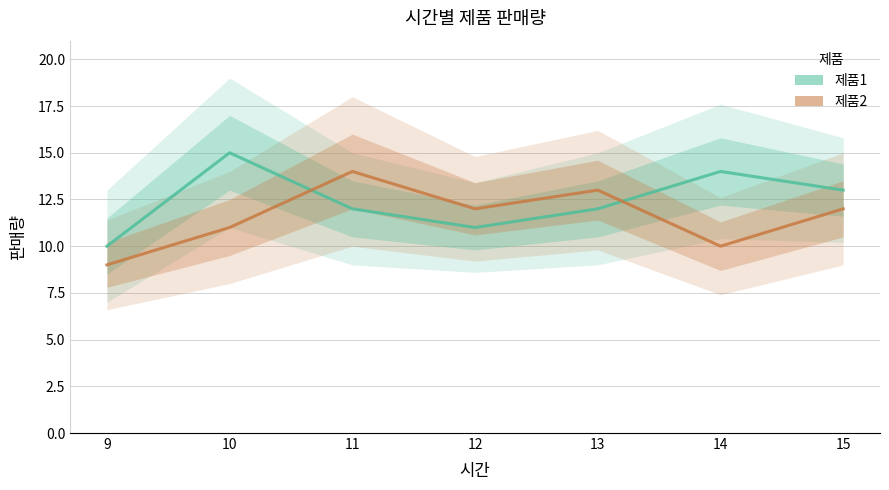

Reading right to left, list all the values displayed in this chart.

제품1: 13	14	12	11	12	15	10
제품2: 12	10	13	12	14	11	9